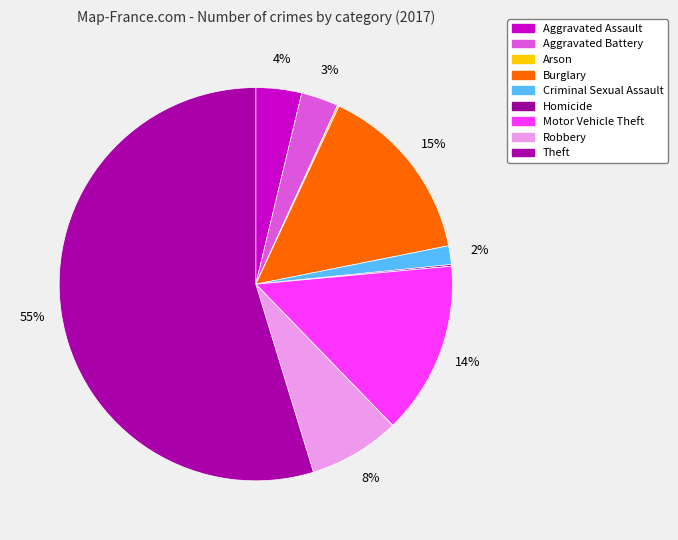

Rank the categories by value from lowest to highest.

Arson, Homicide, Criminal Sexual Assault, Aggravated Battery, Aggravated Assault, Robbery, Motor Vehicle Theft, Burglary, Theft